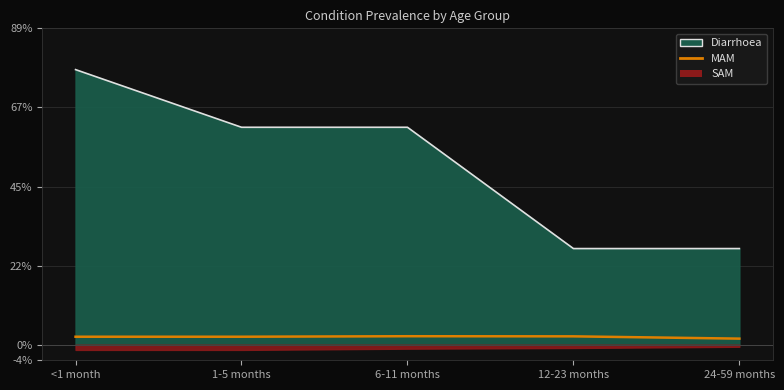

Which has a higher value, 24-59 months or 1-5 months?

1-5 months